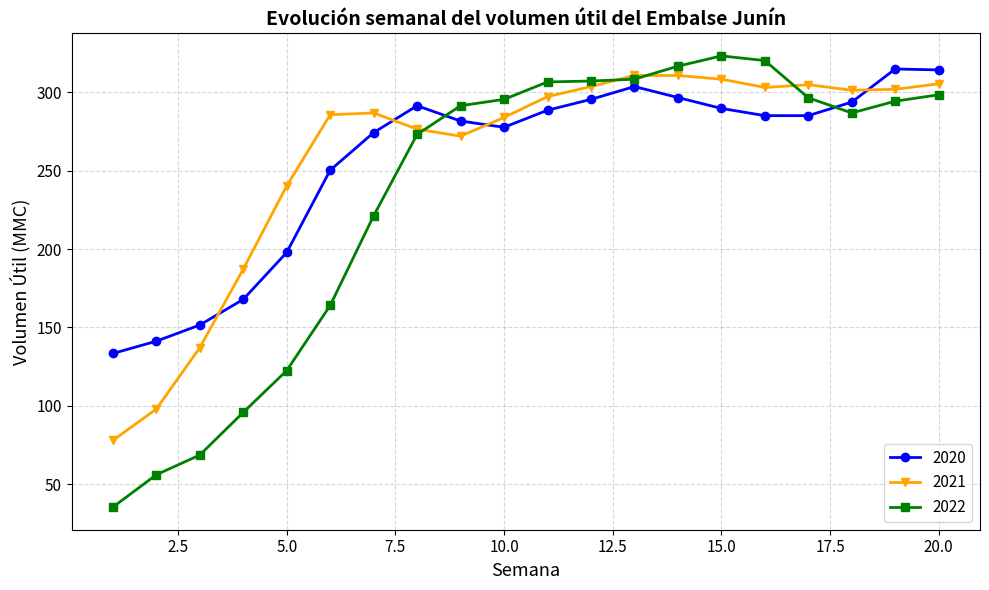

At how many categories does at least one series exceed 61?

20